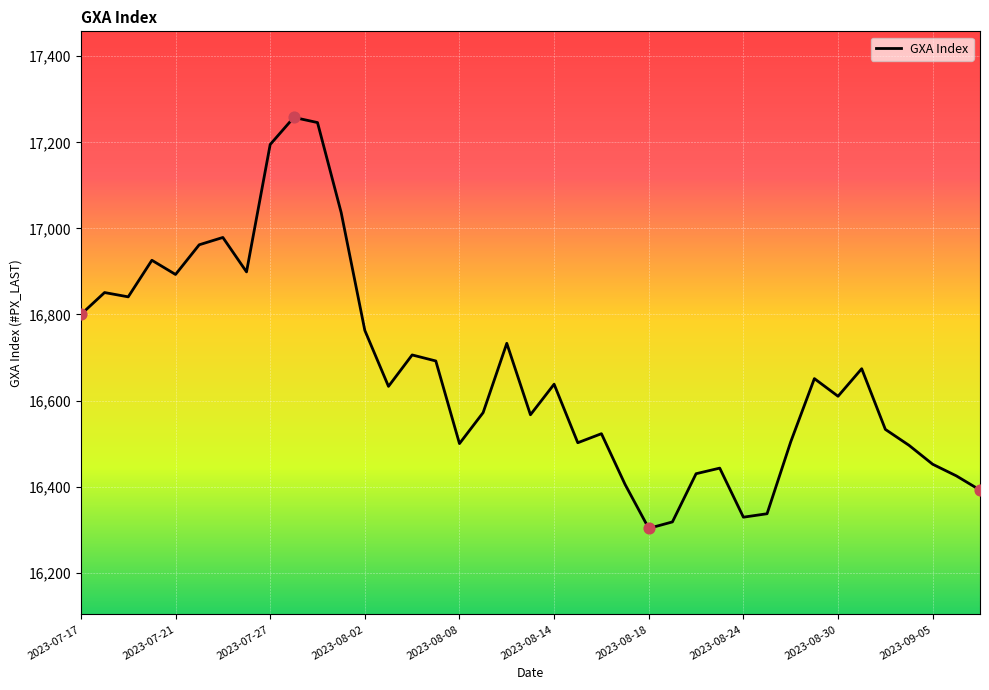

What is the difference between the maximum and minimum values?

955